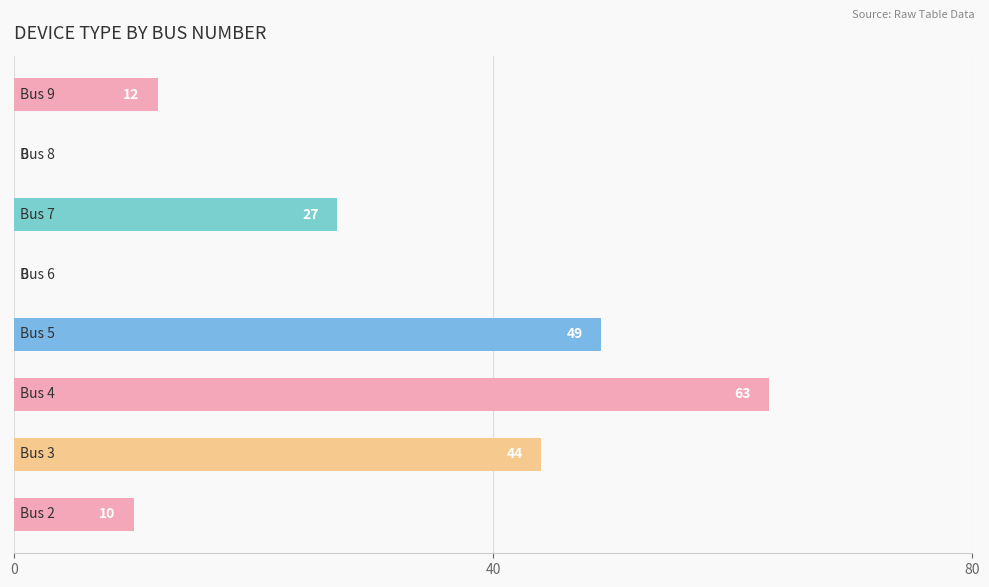

What is the maximum value shown in the chart?

63